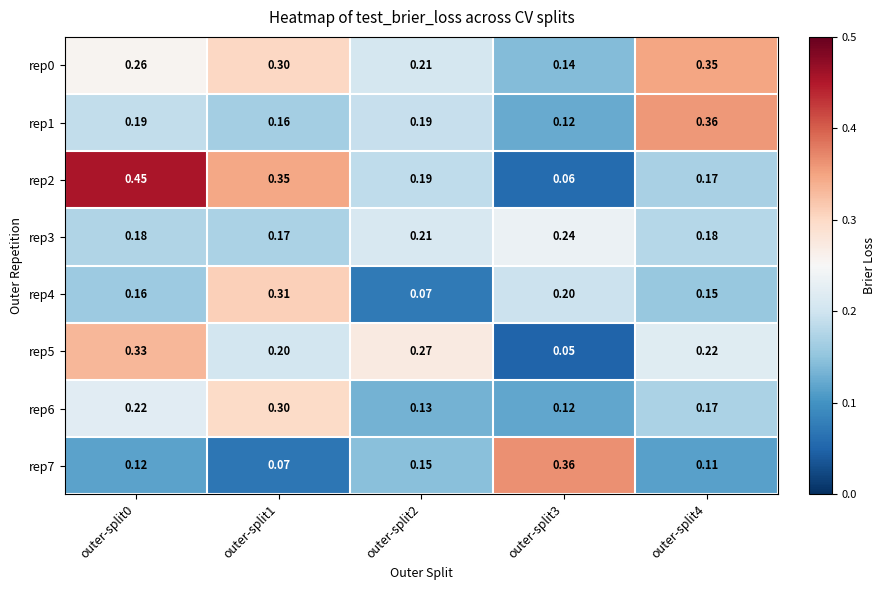

At which category is the sum across all series the highest?

outer-split0